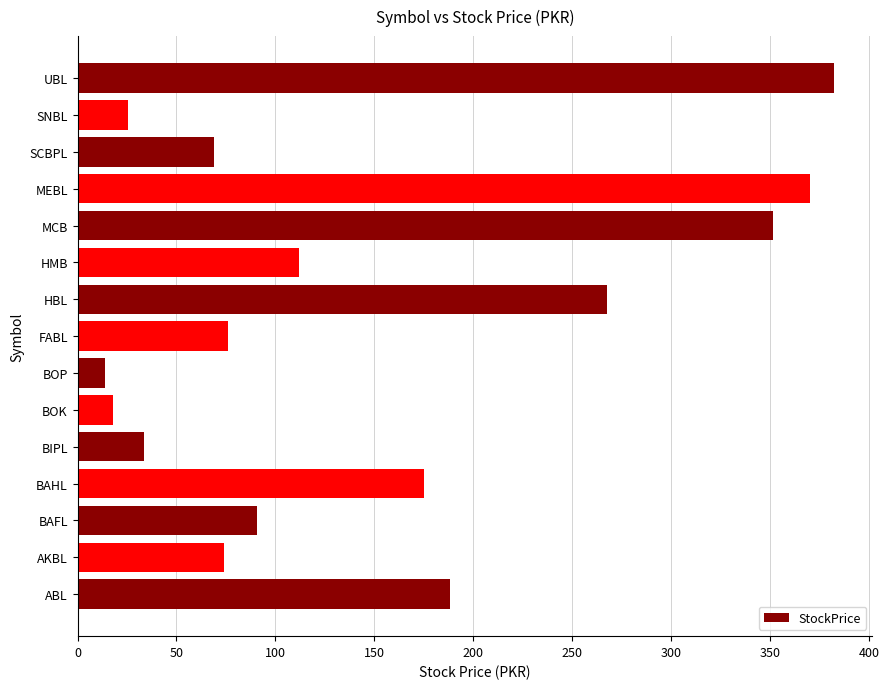

Is it true that the value at BAFL is 33.4?

False